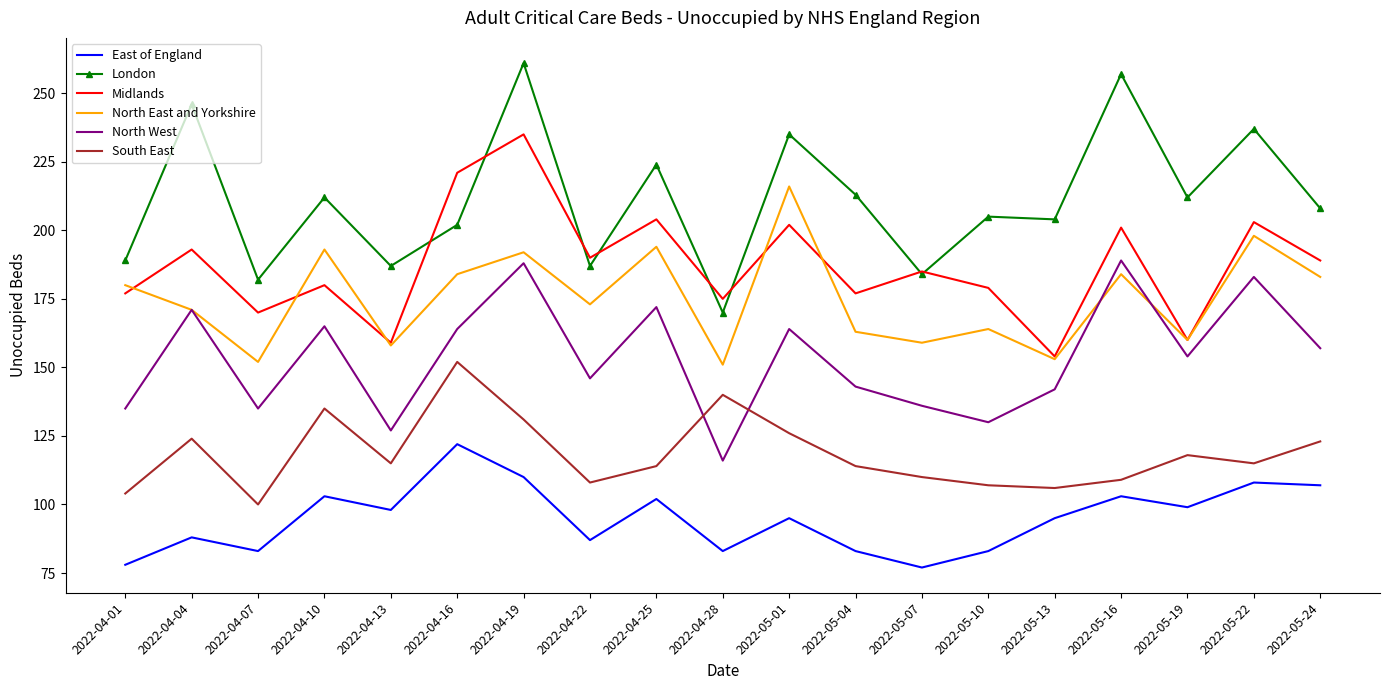

What is the highest value of the North East and Yorkshire series?

216